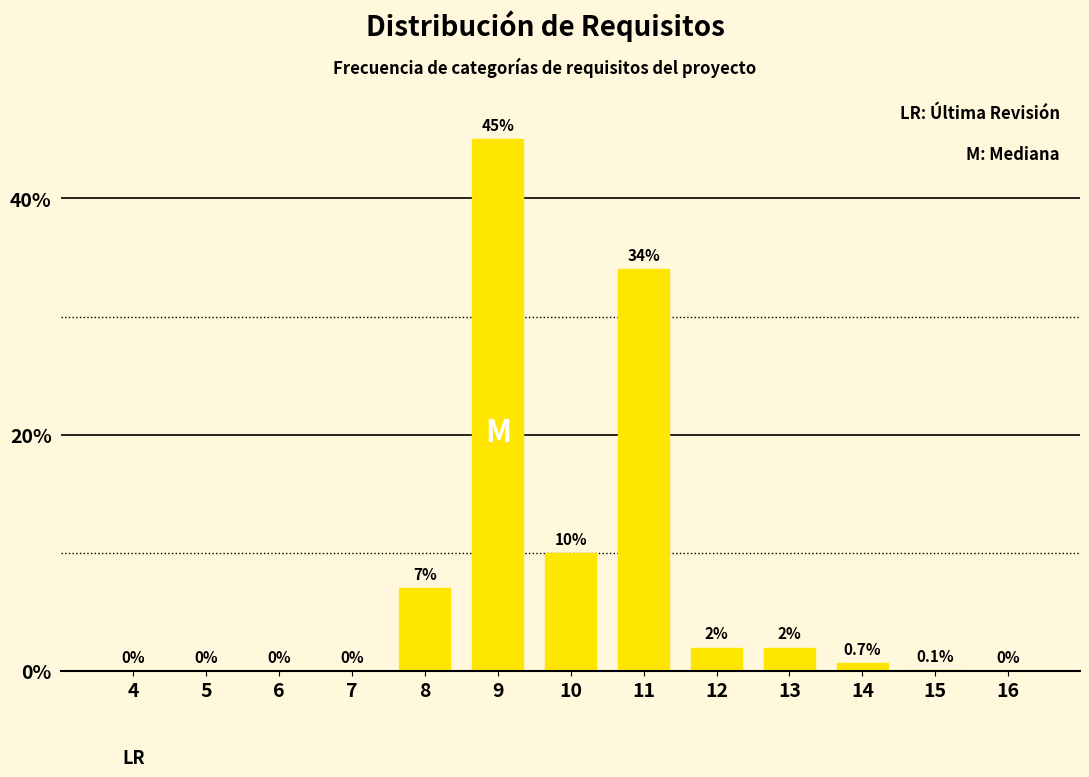

Reading left to right, transcribe all the data shown in this chart.

4=0.0	5=0.0	6=0.0	7=0.0	8=7.0	9=45.0	10=10.0	11=34.0	12=2.0	13=2.0	14=0.7	15=0.1	16=0.0